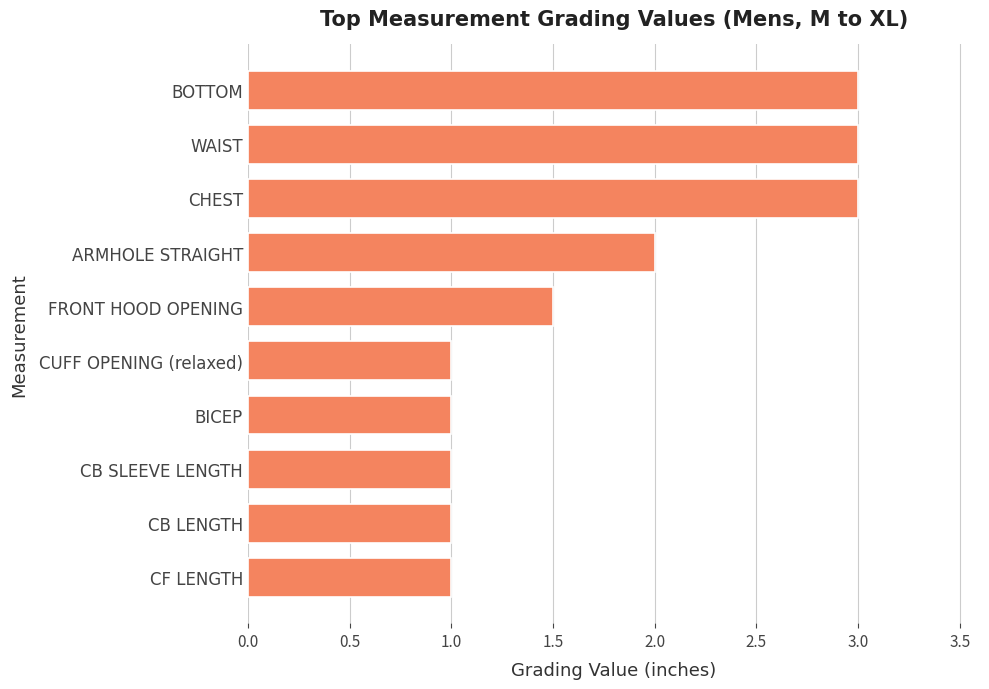

The value at CF LENGTH is 1.5. True or false?

False